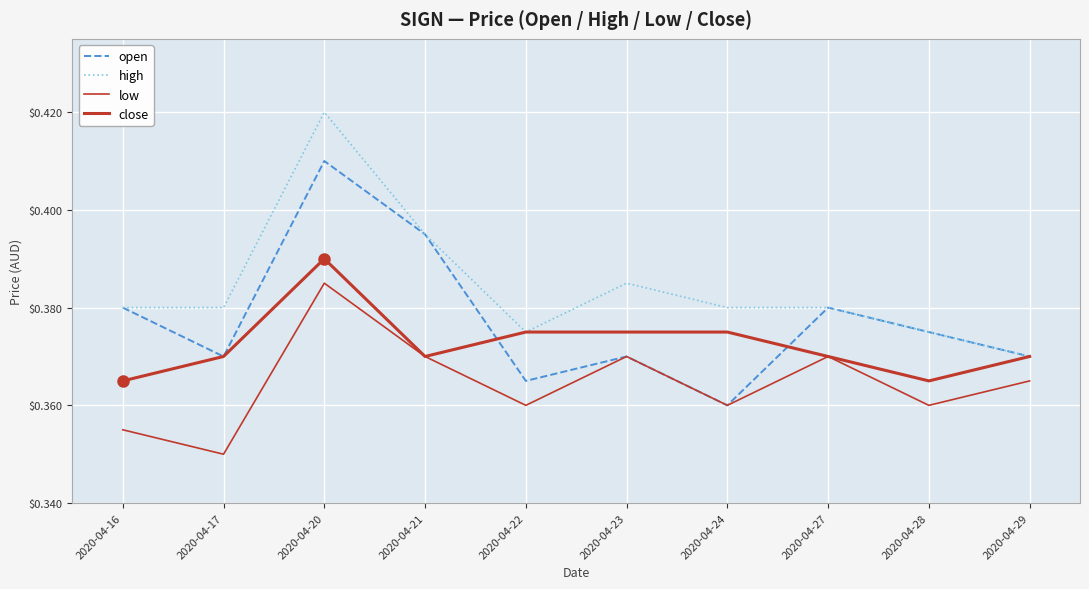

What is the approximate value of close at 2020-04-28?

0.4